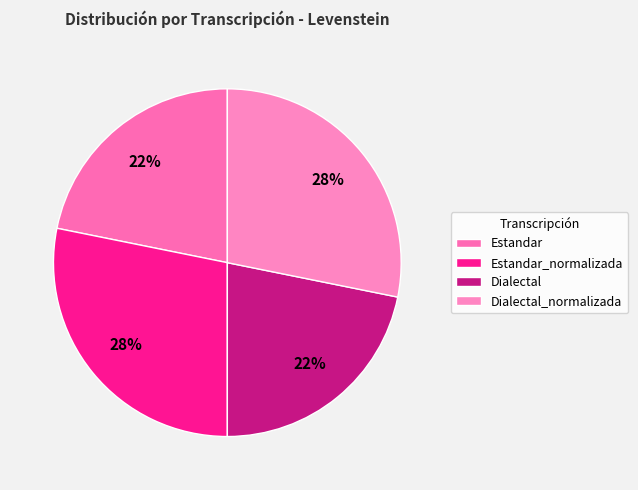

Is there a majority slice in this chart?

No